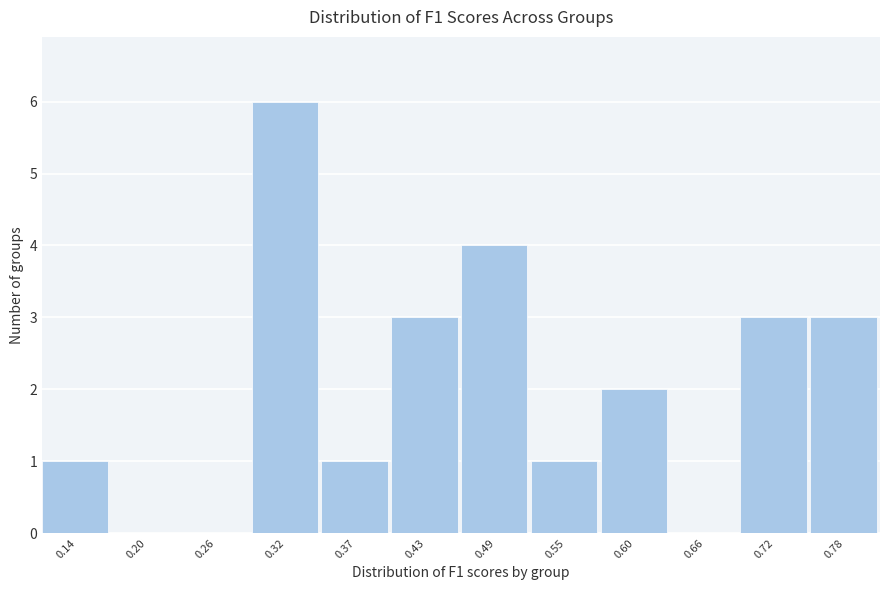

Reading right to left, what are all the values shown in this chart?

0.78=3	0.72=3	0.66=0	0.60=2	0.55=1	0.49=4	0.43=3	0.37=1	0.32=6	0.26=0	0.20=0	0.14=1